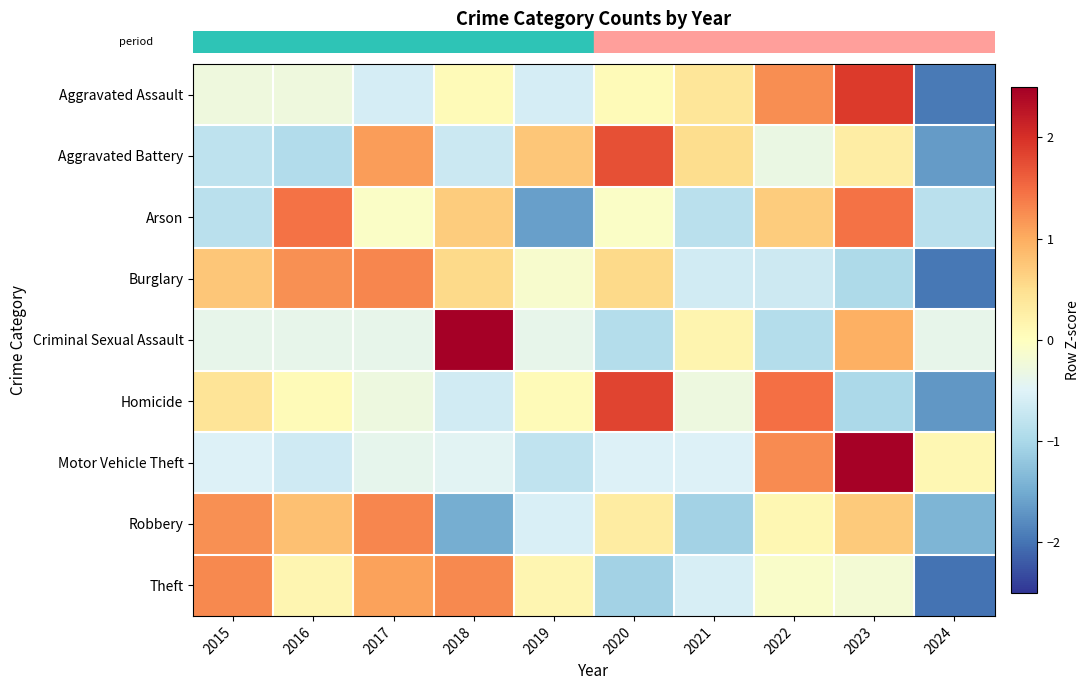

At which category is the sum across all series the highest?

2023